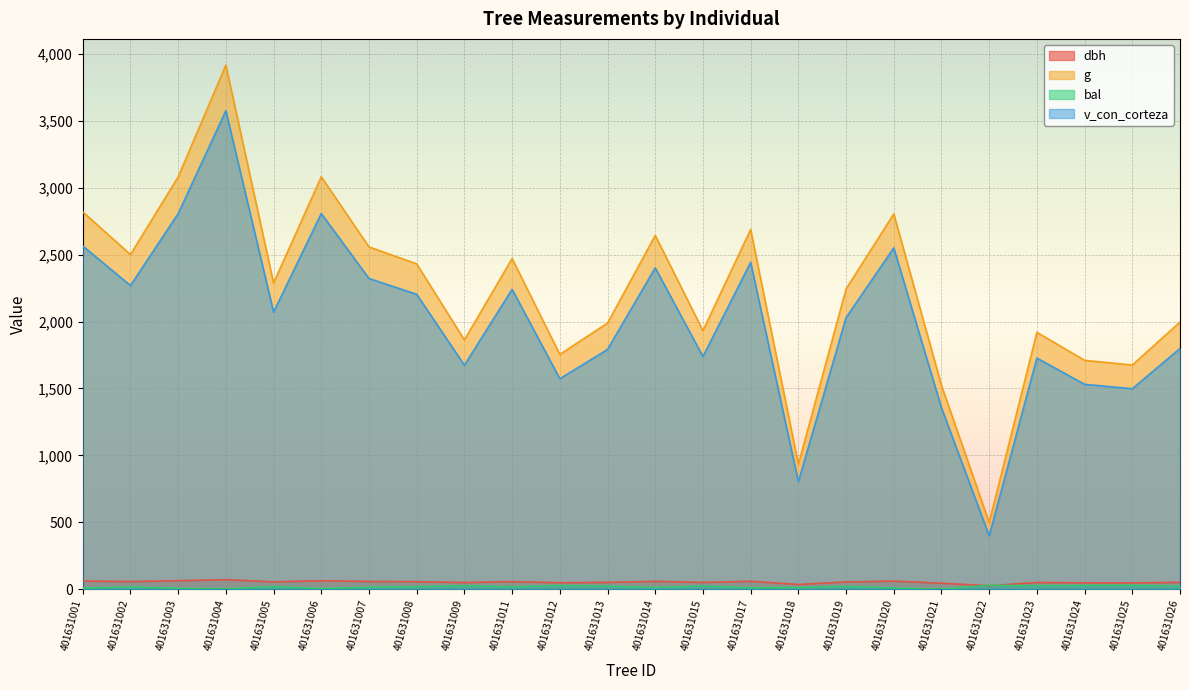

At which label does v_con_corteza first exceed 2070?

401631001